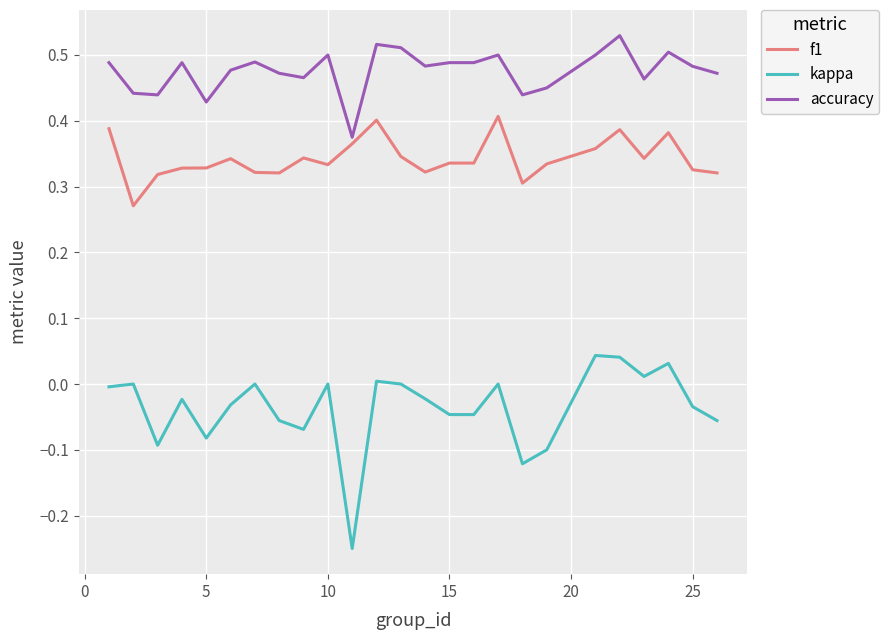

List the series in order of their peak value, lowest first.

kappa, f1, accuracy